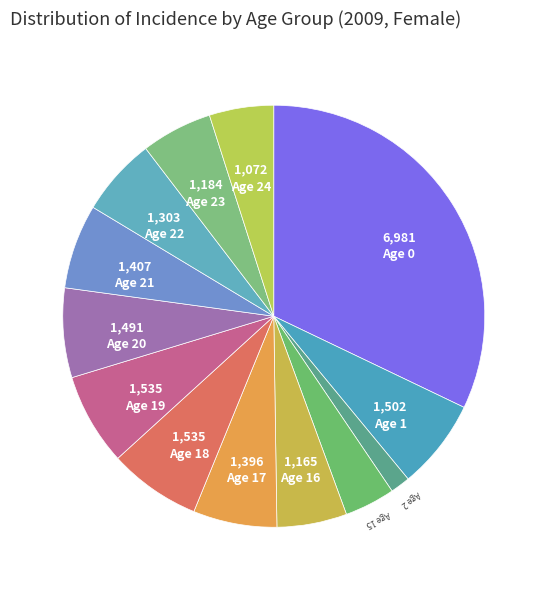

The Age 20 slice represents 19% of the pie. True or false?

False